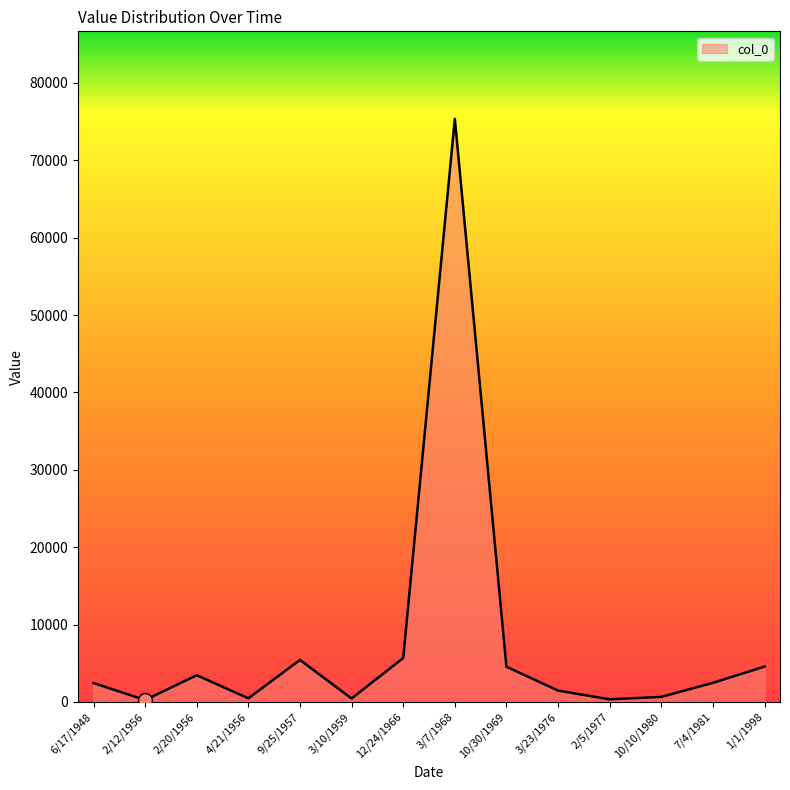

What is the greatest value displayed?

75363